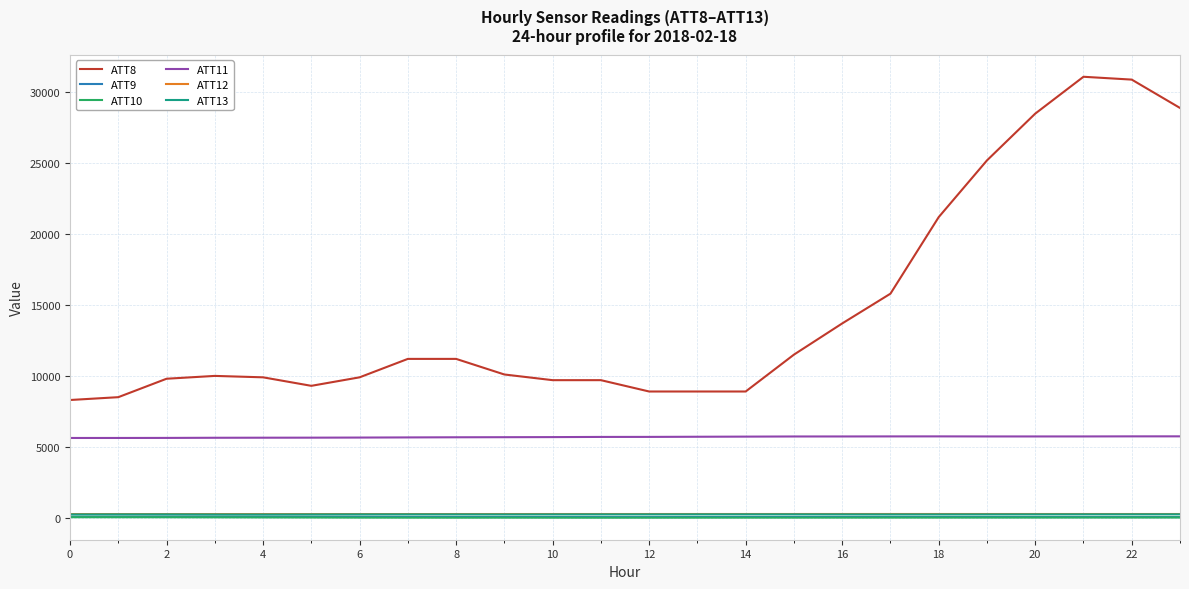

Does the chart have visible grid lines?

Yes